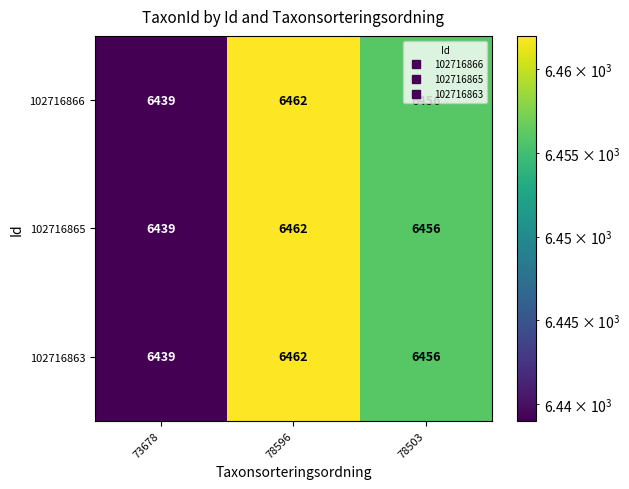

Count the number of data series in this chart.

3